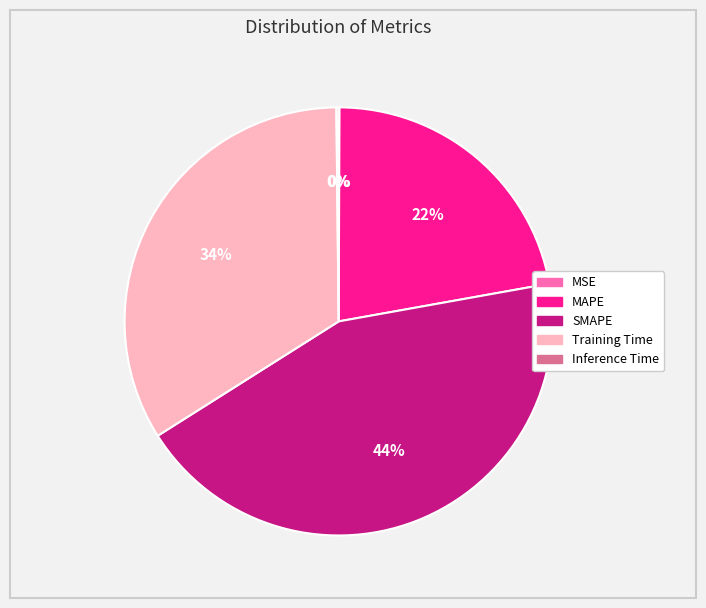

Which slice is the largest?

SMAPE